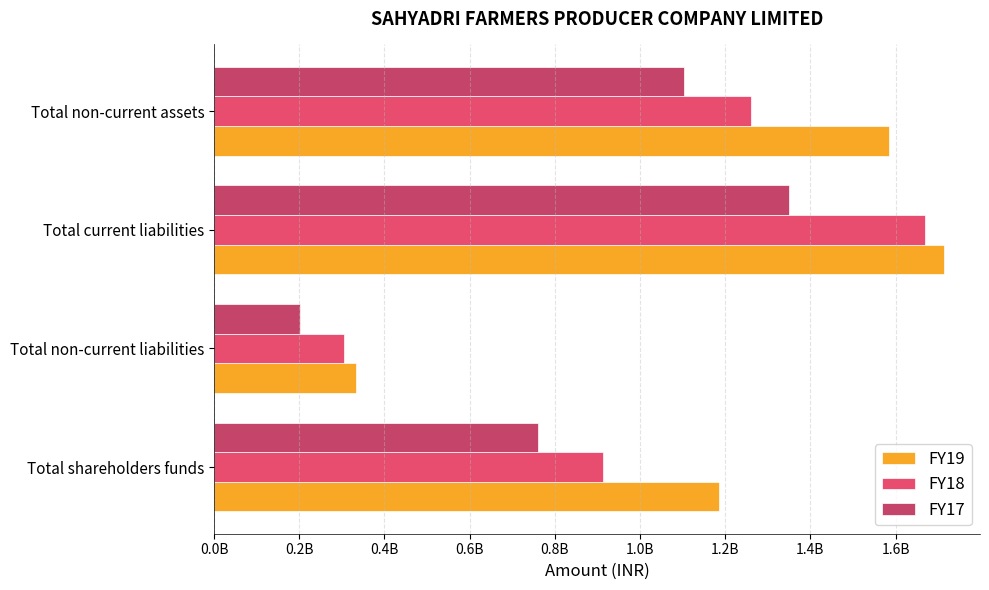

What are all the series names shown in the legend?

FY19, FY18, FY17